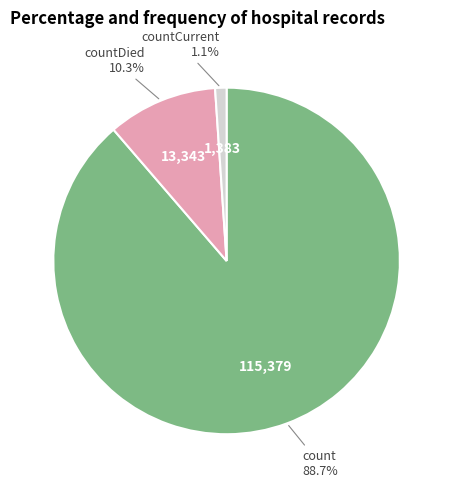

Is it true that countCurrent is 1% of the pie?

True